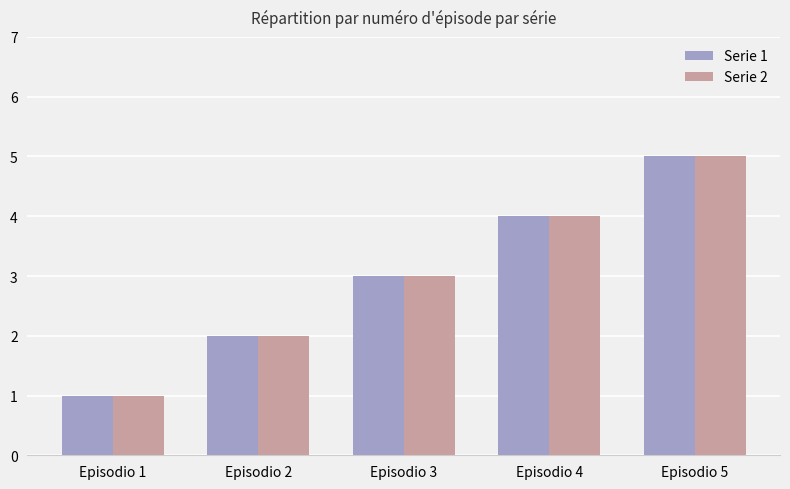

How many groups of bars are there?

5